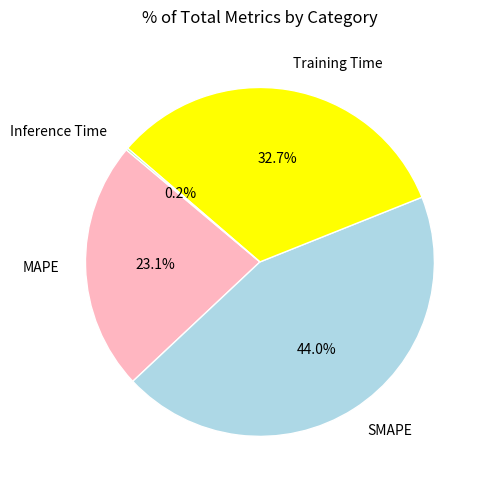

Which slice is the largest?

SMAPE